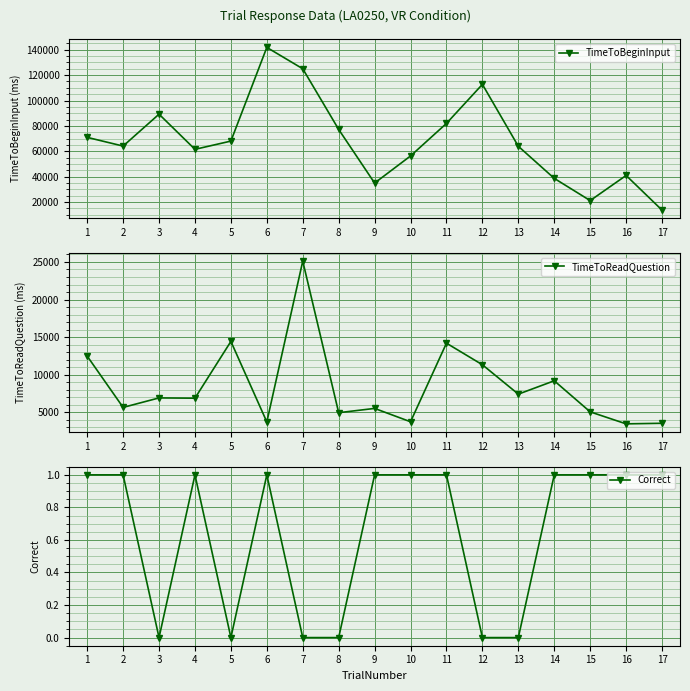

Read the TimeToBeginInput value at 4.

61555.5